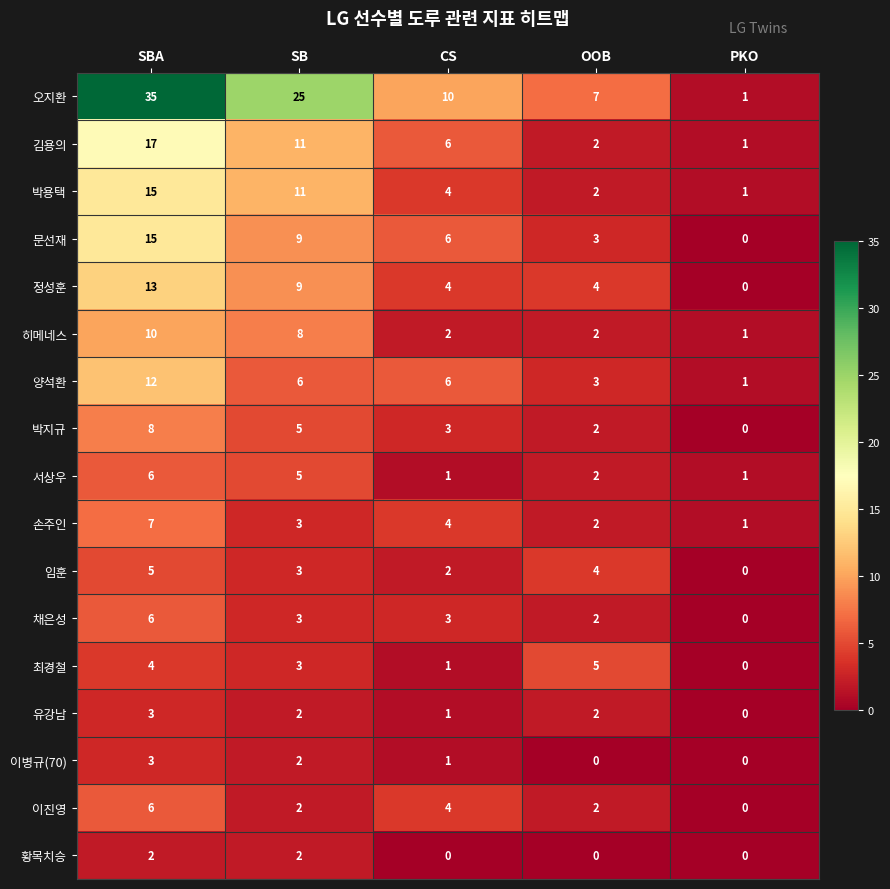

What is the spread (max minus min) of values at CS?

10